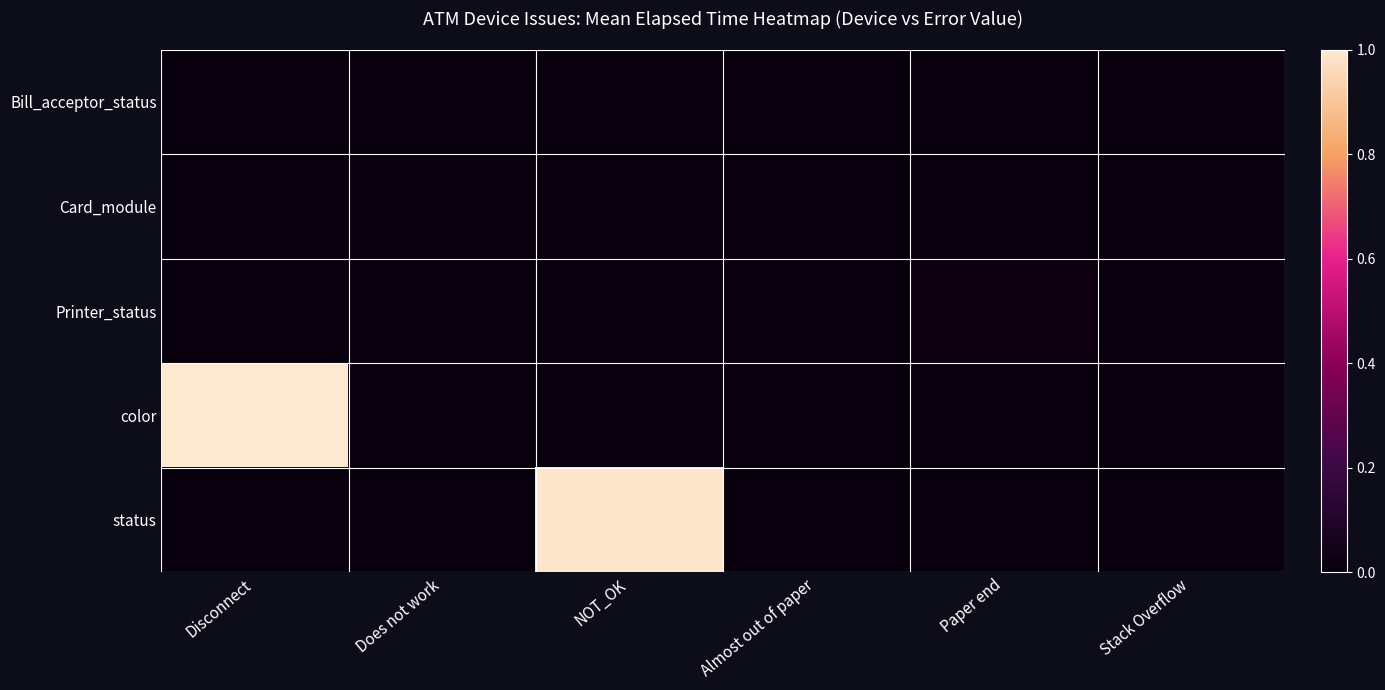

Reading left to right, transcribe all the data shown in this chart.

Bill_acceptor_status: Disconnect=0.0	Does not work=0.0	NOT_OK=0.0	Almost out of paper=0.0	Paper end=0.0	Stack Overflow=0.0
Card_module: Disconnect=0.0	Does not work=0.0	NOT_OK=0.0	Almost out of paper=0.0	Paper end=0.0	Stack Overflow=0.0
Printer_status: Disconnect=0.0	Does not work=0.0	NOT_OK=0.0	Almost out of paper=0.0	Paper end=0.0	Stack Overflow=0.0
color: Disconnect=1.0	Does not work=0.0	NOT_OK=0.0	Almost out of paper=0.0	Paper end=0.0	Stack Overflow=0.0
status: Disconnect=0.0	Does not work=0.0	NOT_OK=1.0	Almost out of paper=0.0	Paper end=0.0	Stack Overflow=0.0